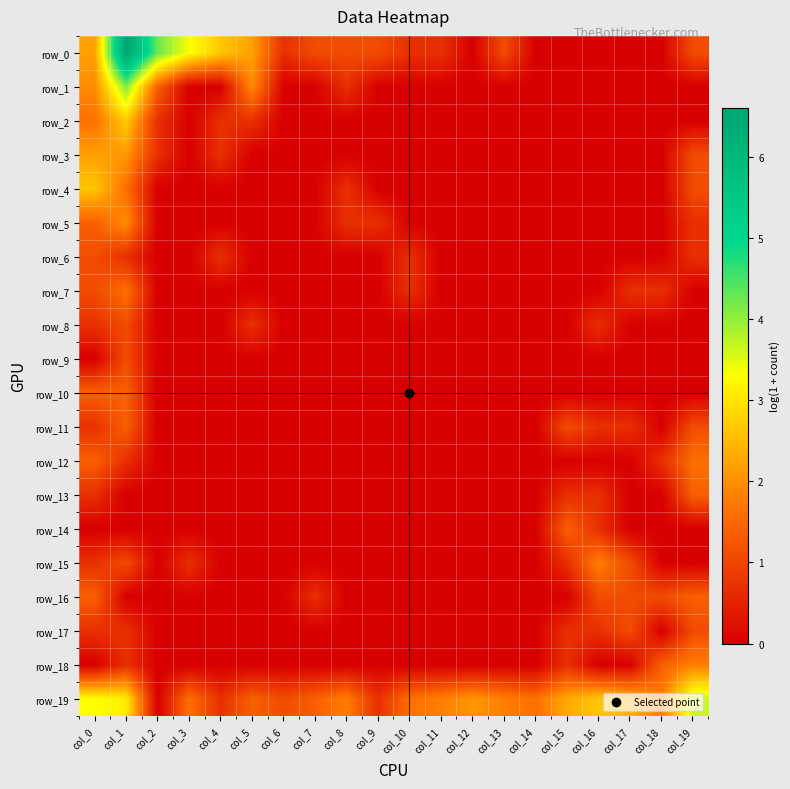

Reading left to right, what are all the values shown in this chart?

row_0: col_0=2.2	col_1=6.6	col_2=4.3	col_3=3.3	col_4=2.6	col_5=2.2	col_6=0.7	col_7=1.1	col_8=1.1	col_9=1.1	col_10=0.7	col_11=0.7	col_12=0.0	col_13=1.1	col_14=0.0	col_15=0.0	col_16=0.0	col_17=0.0	col_18=0.0	col_19=1.1
row_1: col_0=1.9	col_1=4.1	col_2=1.4	col_3=0.0	col_4=0.0	col_5=1.9	col_6=0.0	col_7=0.0	col_8=0.7	col_9=0.0	col_10=0.0	col_11=0.0	col_12=0.0	col_13=0.0	col_14=0.0	col_15=0.0	col_16=0.0	col_17=0.0	col_18=0.0	col_19=0.0
row_2: col_0=1.6	col_1=2.7	col_2=0.7	col_3=0.0	col_4=0.7	col_5=0.7	col_6=0.0	col_7=0.0	col_8=0.0	col_9=0.0	col_10=0.0	col_11=0.0	col_12=0.0	col_13=0.0	col_14=0.0	col_15=0.0	col_16=0.0	col_17=0.0	col_18=0.0	col_19=0.0
row_3: col_0=2.2	col_1=2.1	col_2=0.7	col_3=0.0	col_4=0.7	col_5=0.0	col_6=0.0	col_7=0.0	col_8=0.0	col_9=0.0	col_10=0.0	col_11=0.0	col_12=0.0	col_13=0.0	col_14=0.0	col_15=0.0	col_16=0.0	col_17=0.0	col_18=0.0	col_19=1.1
row_4: col_0=2.6	col_1=1.6	col_2=0.0	col_3=0.0	col_4=0.0	col_5=0.0	col_6=0.0	col_7=0.0	col_8=0.7	col_9=0.0	col_10=0.0	col_11=0.0	col_12=0.0	col_13=0.0	col_14=0.0	col_15=0.0	col_16=0.0	col_17=0.0	col_18=0.0	col_19=1.1
row_5: col_0=1.4	col_1=1.9	col_2=0.0	col_3=0.0	col_4=0.0	col_5=0.0	col_6=0.0	col_7=0.0	col_8=0.7	col_9=0.7	col_10=0.0	col_11=0.0	col_12=0.0	col_13=0.0	col_14=0.0	col_15=0.0	col_16=0.0	col_17=0.0	col_18=0.0	col_19=0.7
row_6: col_0=1.1	col_1=0.7	col_2=0.0	col_3=0.0	col_4=0.7	col_5=0.0	col_6=0.0	col_7=0.0	col_8=0.0	col_9=0.0	col_10=0.7	col_11=0.0	col_12=0.0	col_13=0.0	col_14=0.0	col_15=0.0	col_16=0.0	col_17=0.0	col_18=0.0	col_19=0.7
row_7: col_0=1.1	col_1=1.6	col_2=0.0	col_3=0.0	col_4=0.0	col_5=0.0	col_6=0.0	col_7=0.0	col_8=0.0	col_9=0.0	col_10=0.7	col_11=0.0	col_12=0.0	col_13=0.0	col_14=0.0	col_15=0.0	col_16=0.0	col_17=0.7	col_18=0.7	col_19=0.0
row_8: col_0=0.7	col_1=1.1	col_2=0.0	col_3=0.0	col_4=0.0	col_5=0.7	col_6=0.0	col_7=0.0	col_8=0.0	col_9=0.0	col_10=0.0	col_11=0.0	col_12=0.0	col_13=0.0	col_14=0.0	col_15=0.0	col_16=0.7	col_17=0.0	col_18=0.0	col_19=0.0
row_9: col_0=0.0	col_1=1.1	col_2=0.0	col_3=0.0	col_4=0.0	col_5=0.0	col_6=0.0	col_7=0.0	col_8=0.0	col_9=0.0	col_10=0.0	col_11=0.0	col_12=0.0	col_13=0.0	col_14=0.0	col_15=0.0	col_16=0.0	col_17=0.0	col_18=0.0	col_19=0.0
row_10: col_0=1.4	col_1=1.4	col_2=0.0	col_3=0.0	col_4=0.0	col_5=0.0	col_6=0.0	col_7=0.0	col_8=0.0	col_9=0.0	col_10=0.0	col_11=0.0	col_12=0.0	col_13=0.0	col_14=0.0	col_15=0.0	col_16=0.0	col_17=0.0	col_18=0.0	col_19=0.0
row_11: col_0=0.7	col_1=1.4	col_2=0.0	col_3=0.0	col_4=0.0	col_5=0.0	col_6=0.0	col_7=0.0	col_8=0.0	col_9=0.0	col_10=0.0	col_11=0.0	col_12=0.0	col_13=0.0	col_14=0.0	col_15=1.1	col_16=0.7	col_17=0.7	col_18=0.0	col_19=1.1
row_12: col_0=1.4	col_1=0.7	col_2=0.0	col_3=0.0	col_4=0.0	col_5=0.0	col_6=0.0	col_7=0.0	col_8=0.0	col_9=0.0	col_10=0.0	col_11=0.0	col_12=0.0	col_13=0.0	col_14=0.0	col_15=0.0	col_16=0.0	col_17=0.0	col_18=0.7	col_19=1.6
row_13: col_0=0.7	col_1=0.0	col_2=0.0	col_3=0.0	col_4=0.0	col_5=0.0	col_6=0.0	col_7=0.0	col_8=0.0	col_9=0.0	col_10=0.0	col_11=0.0	col_12=0.0	col_13=0.0	col_14=0.0	col_15=0.7	col_16=0.7	col_17=0.0	col_18=0.0	col_19=1.4
row_14: col_0=0.0	col_1=0.0	col_2=0.0	col_3=0.0	col_4=0.0	col_5=0.0	col_6=0.0	col_7=0.0	col_8=0.0	col_9=0.0	col_10=0.0	col_11=0.0	col_12=0.0	col_13=0.0	col_14=0.0	col_15=1.4	col_16=0.7	col_17=0.0	col_18=0.0	col_19=0.0
row_15: col_0=0.7	col_1=1.1	col_2=0.0	col_3=0.7	col_4=0.0	col_5=0.0	col_6=0.0	col_7=0.0	col_8=0.0	col_9=0.0	col_10=0.0	col_11=0.0	col_12=0.0	col_13=0.0	col_14=0.0	col_15=0.7	col_16=1.8	col_17=1.1	col_18=0.0	col_19=0.0
row_16: col_0=1.4	col_1=0.0	col_2=0.0	col_3=0.0	col_4=0.0	col_5=0.0	col_6=0.0	col_7=0.7	col_8=0.0	col_9=0.0	col_10=0.0	col_11=0.0	col_12=0.0	col_13=0.0	col_14=0.0	col_15=0.0	col_16=1.1	col_17=1.1	col_18=1.1	col_19=1.4
row_17: col_0=0.7	col_1=0.7	col_2=0.0	col_3=0.0	col_4=0.0	col_5=0.0	col_6=0.0	col_7=0.0	col_8=0.0	col_9=0.0	col_10=0.0	col_11=0.0	col_12=0.0	col_13=0.0	col_14=0.0	col_15=0.7	col_16=0.7	col_17=1.1	col_18=0.0	col_19=1.1
row_18: col_0=0.0	col_1=0.7	col_2=0.0	col_3=0.0	col_4=0.0	col_5=0.0	col_6=0.0	col_7=0.0	col_8=0.0	col_9=0.0	col_10=0.0	col_11=0.0	col_12=0.0	col_13=0.0	col_14=0.0	col_15=0.7	col_16=0.0	col_17=0.0	col_18=1.4	col_19=1.8
row_19: col_0=3.3	col_1=3.1	col_2=0.0	col_3=1.6	col_4=0.7	col_5=1.4	col_6=1.1	col_7=1.4	col_8=1.8	col_9=0.7	col_10=1.6	col_11=1.8	col_12=2.1	col_13=1.8	col_14=1.6	col_15=2.3	col_16=2.6	col_17=2.4	col_18=1.8	col_19=3.6